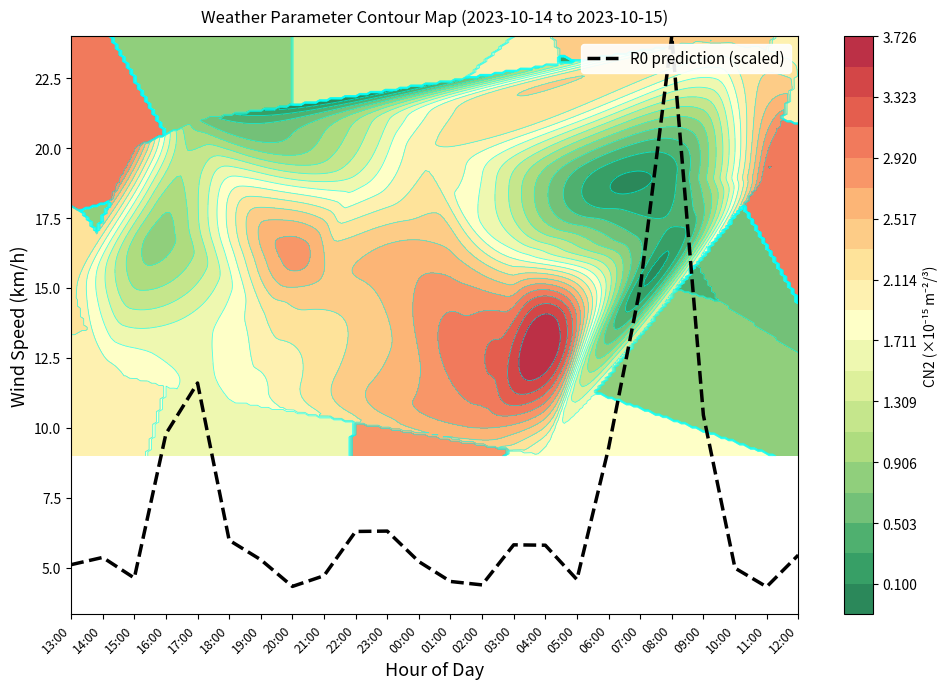

The chart shows a value of 24.0 at 08:00. True or false?

True